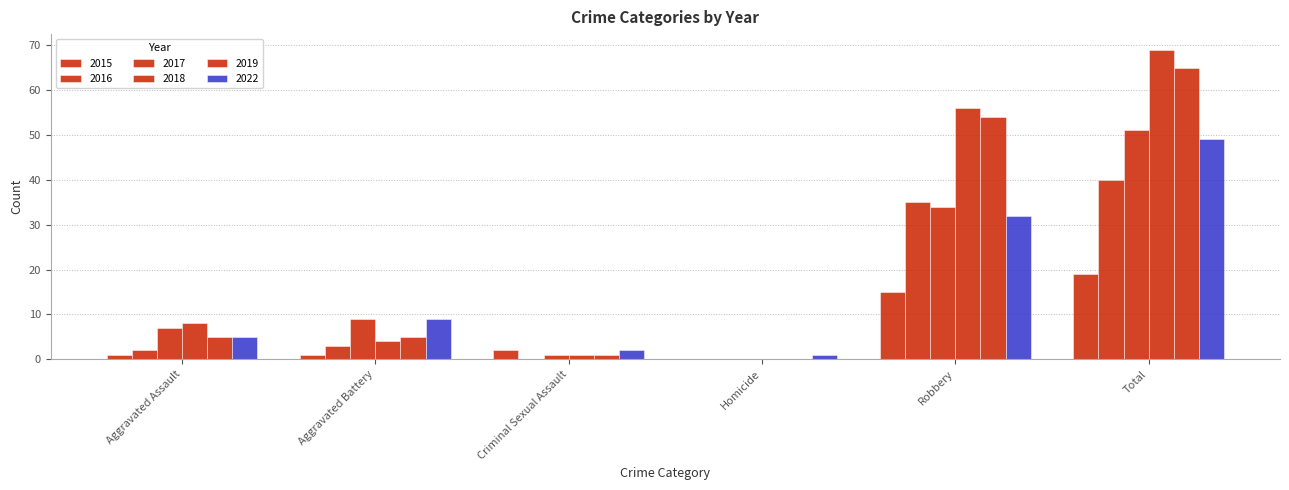

What is the greatest value displayed?

69